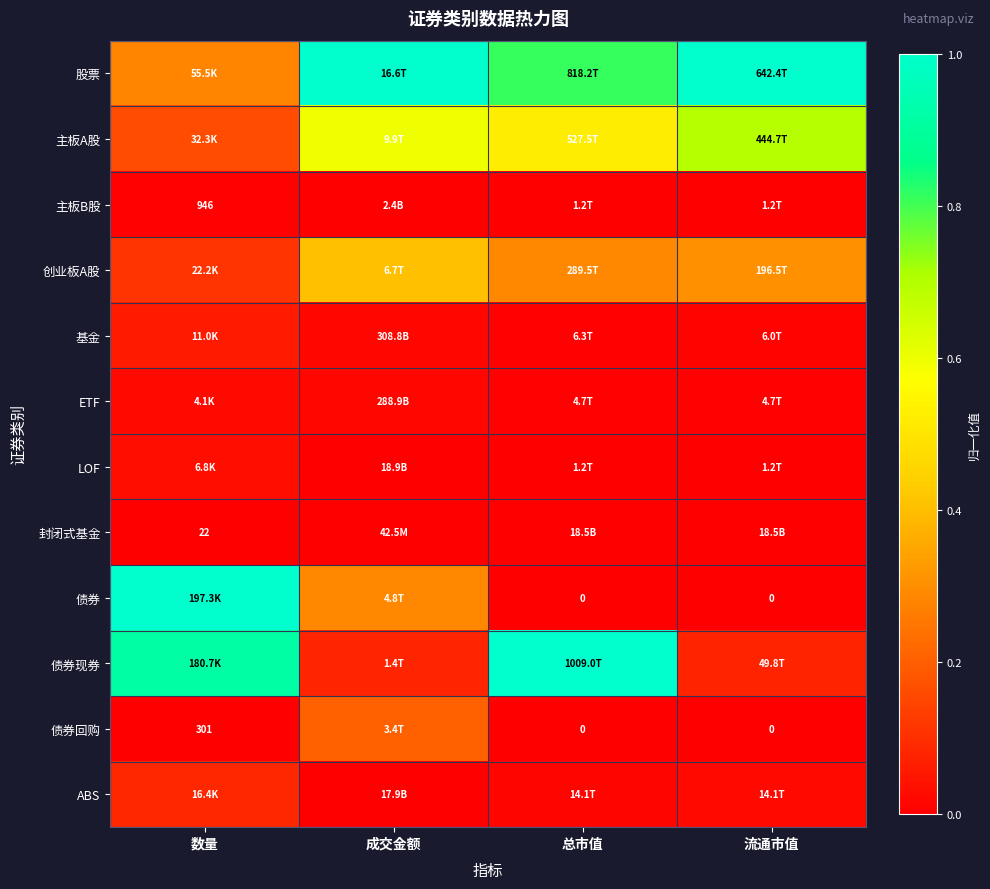

What is the spread (max minus min) of values at 成交金额?

1.0